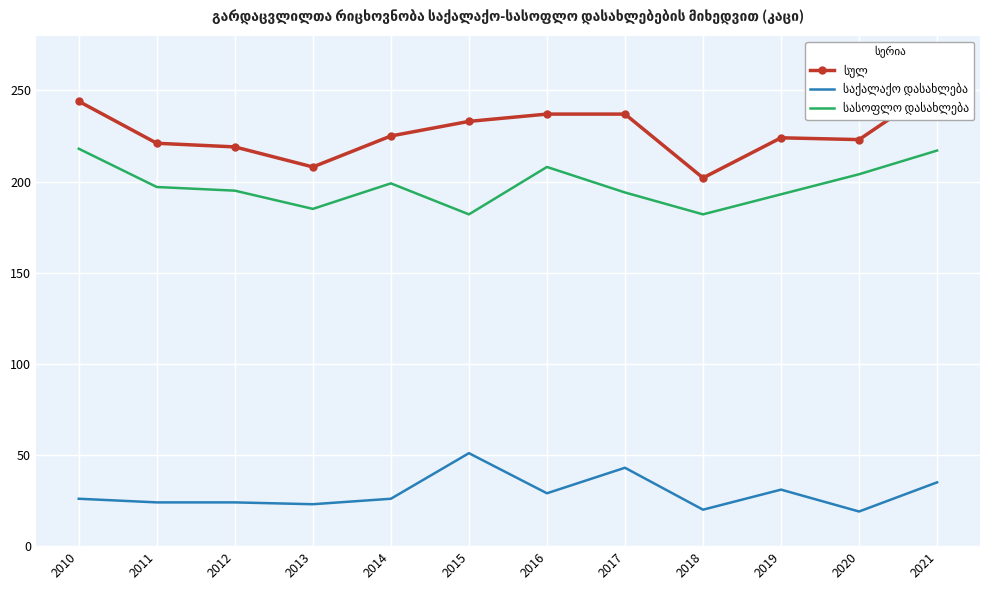

Which has a higher value, 2010 or 2018?

2010